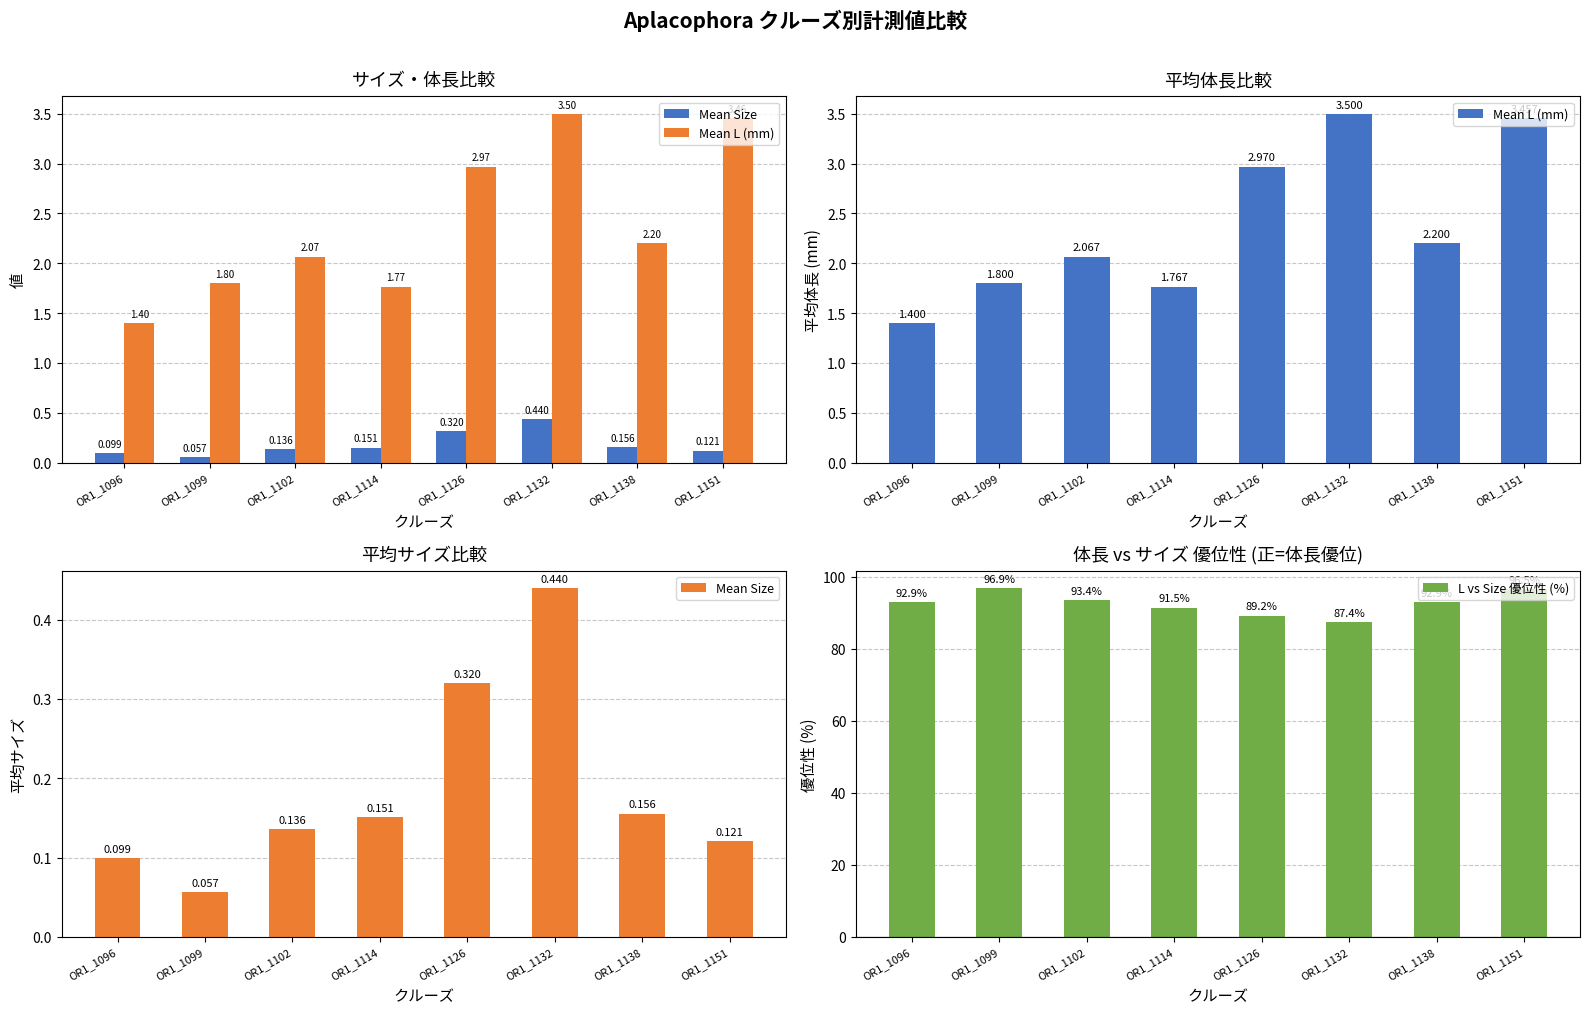

What is the value of the Mean L (mm) bar at the 5th from the left?

3.0